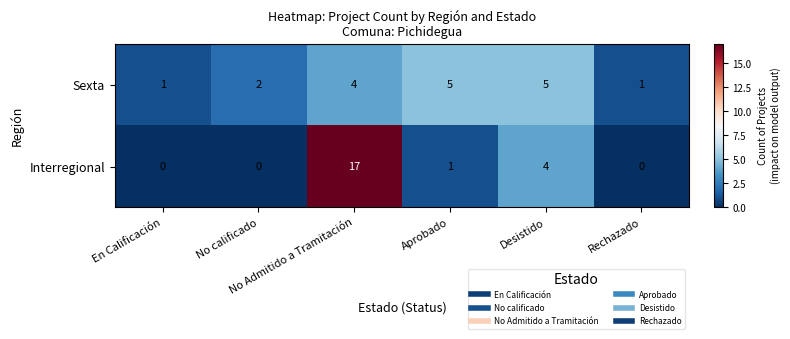

Which label corresponds to the largest value in the chart?

No Admitido a Tramitación